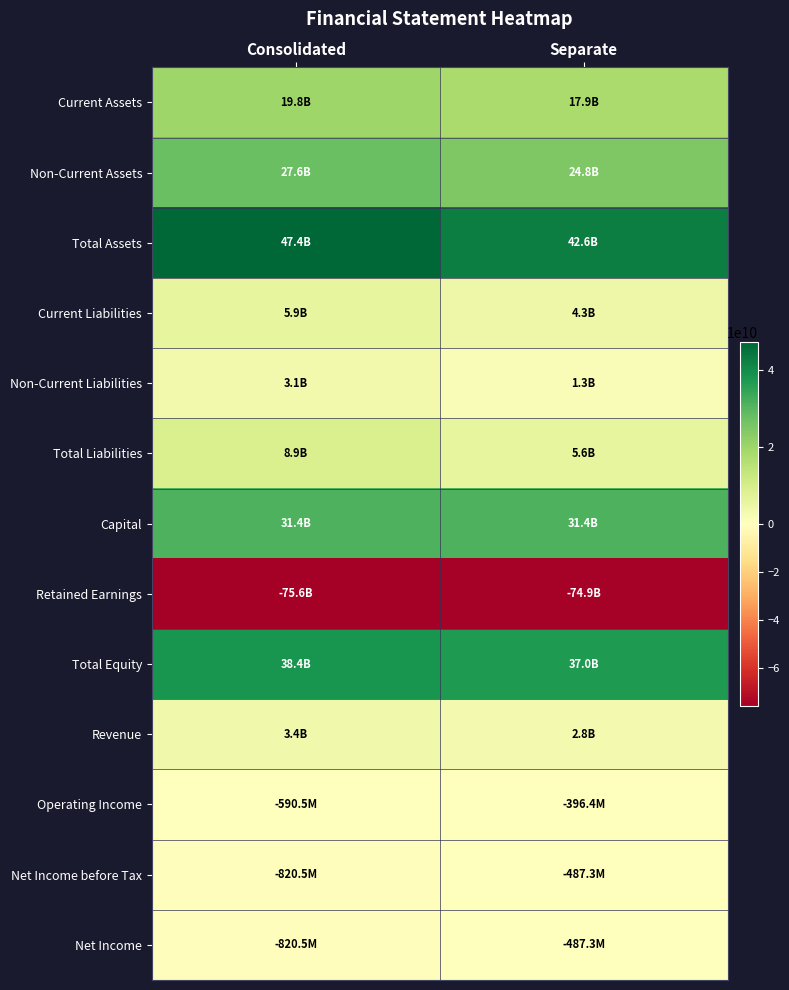

Reading right to left, transcribe all the data shown in this chart.

Current Assets: Separate=17852038745	Consolidated=19801995516
Non-Current Assets: Separate=24763924162	Consolidated=27564875989
Total Assets: Separate=42615962907	Consolidated=47366871505
Current Liabilities: Separate=4250818053	Consolidated=5865105335
Non-Current Liabilities: Separate=1317413042	Consolidated=3061474526
Total Liabilities: Separate=5568231095	Consolidated=8926579861
Capital: Separate=31392775500	Consolidated=31392775500
Retained Earnings: Separate=-74899672638	Consolidated=-75633636636
Total Equity: Separate=37047731812	Consolidated=38440291644
Revenue: Separate=2801986193	Consolidated=3379823292
Operating Income: Separate=-396352382	Consolidated=-590480671
Net Income before Tax: Separate=-487264730	Consolidated=-820464153
Net Income: Separate=-487264730	Consolidated=-820464153